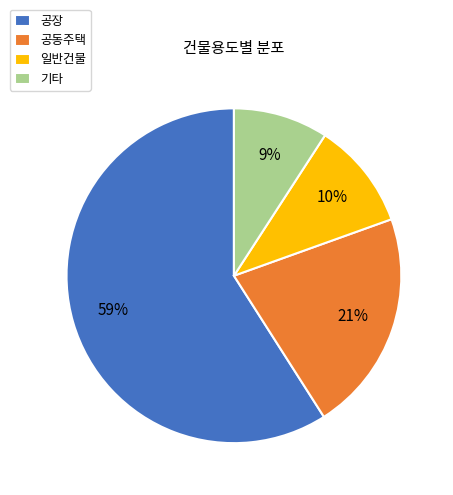

Do 공장 and 기타 together represent more than half of the pie?

Yes